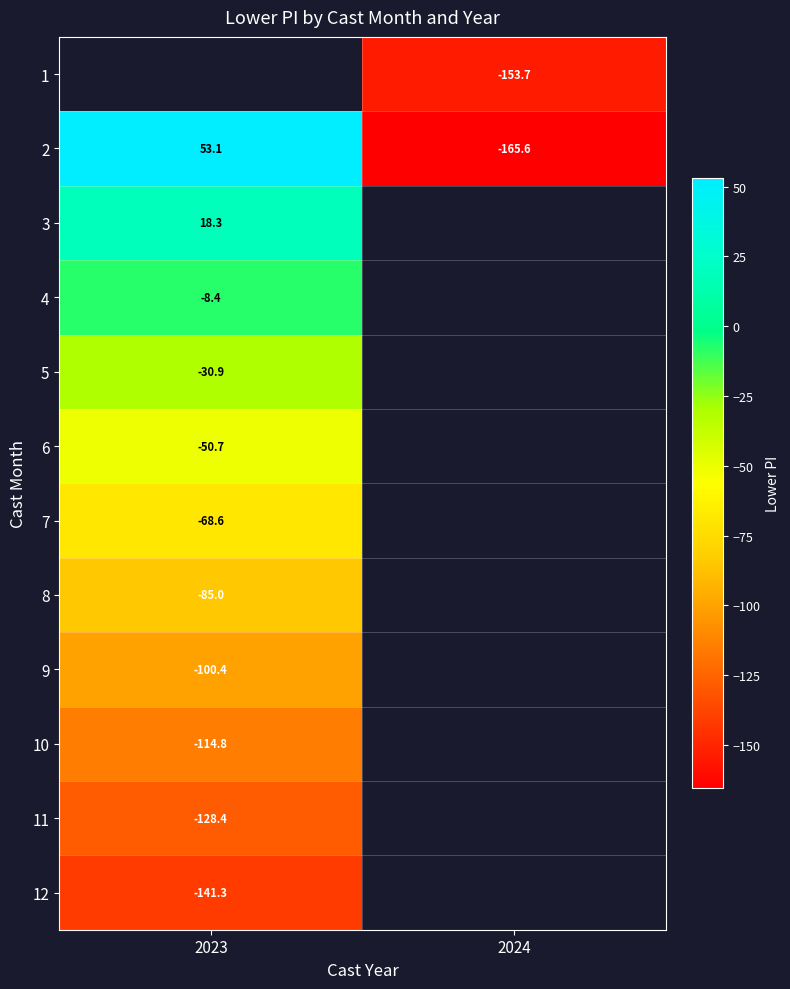

What is the smallest value displayed?

-165.6